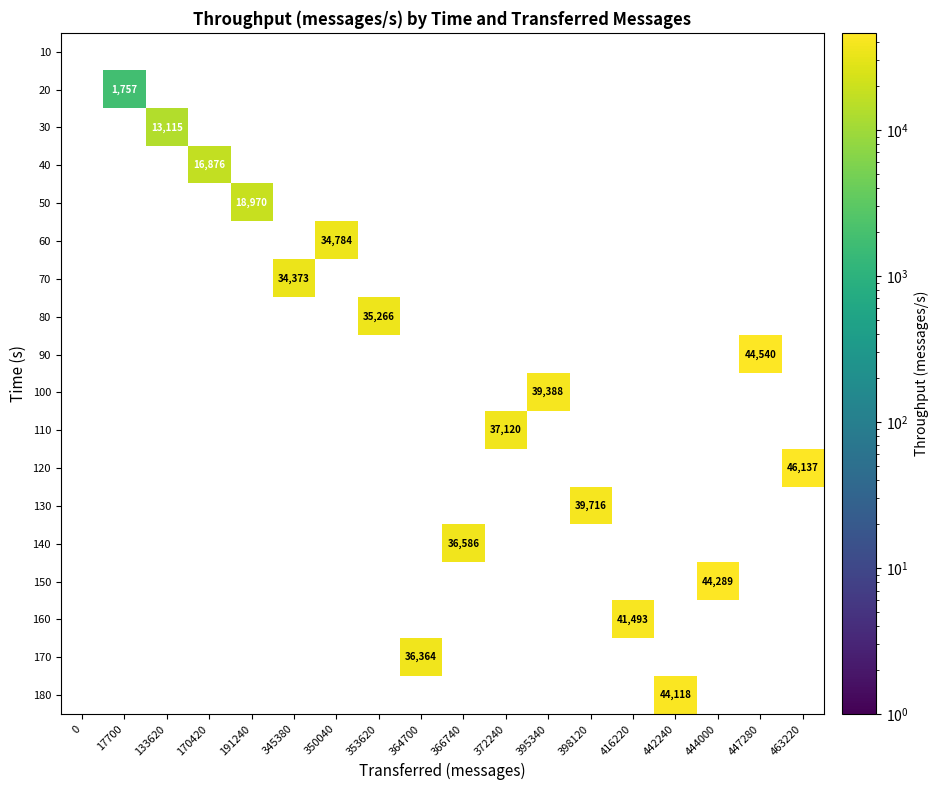

How many positive values does the 60 series have?

1